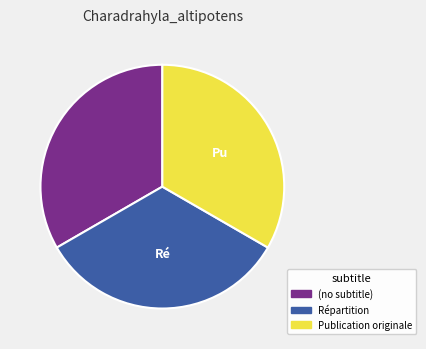

The Répartition slice represents 33% of the pie. True or false?

True